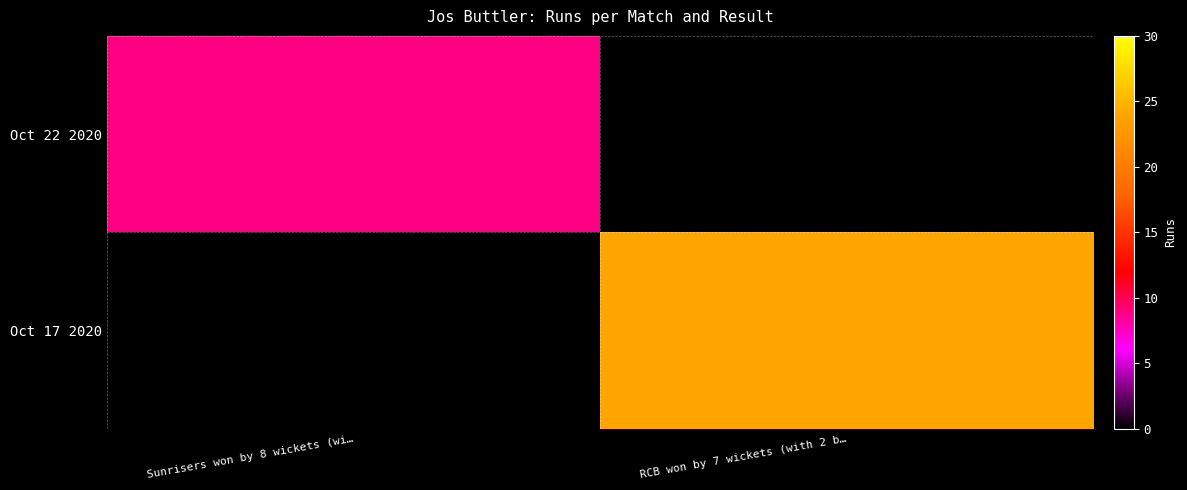

What is the difference between the highest and lowest values at Sunrisers won by 8 wickets (wi…?

9